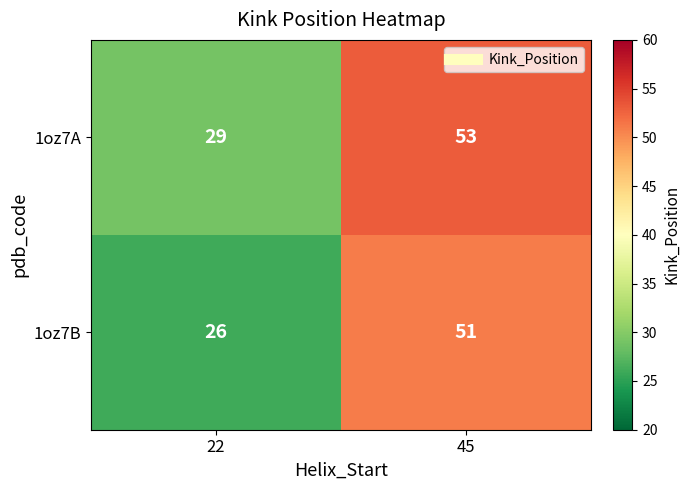

What is the approximate value of 1oz7A at 22?

29